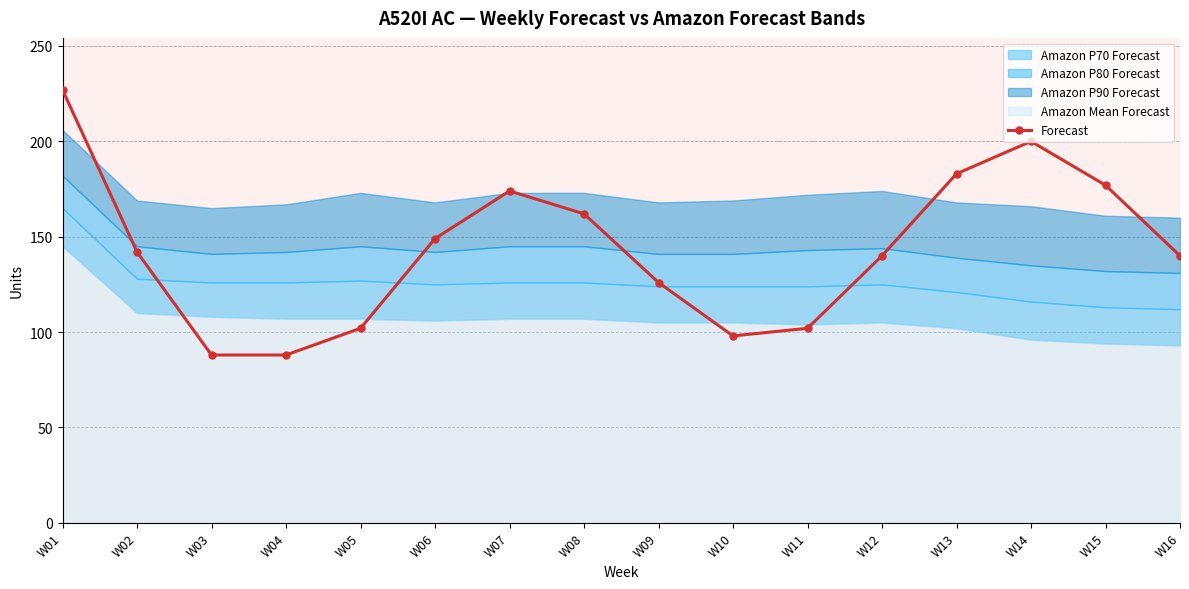

At which category does the data reach its first local peak?

W07